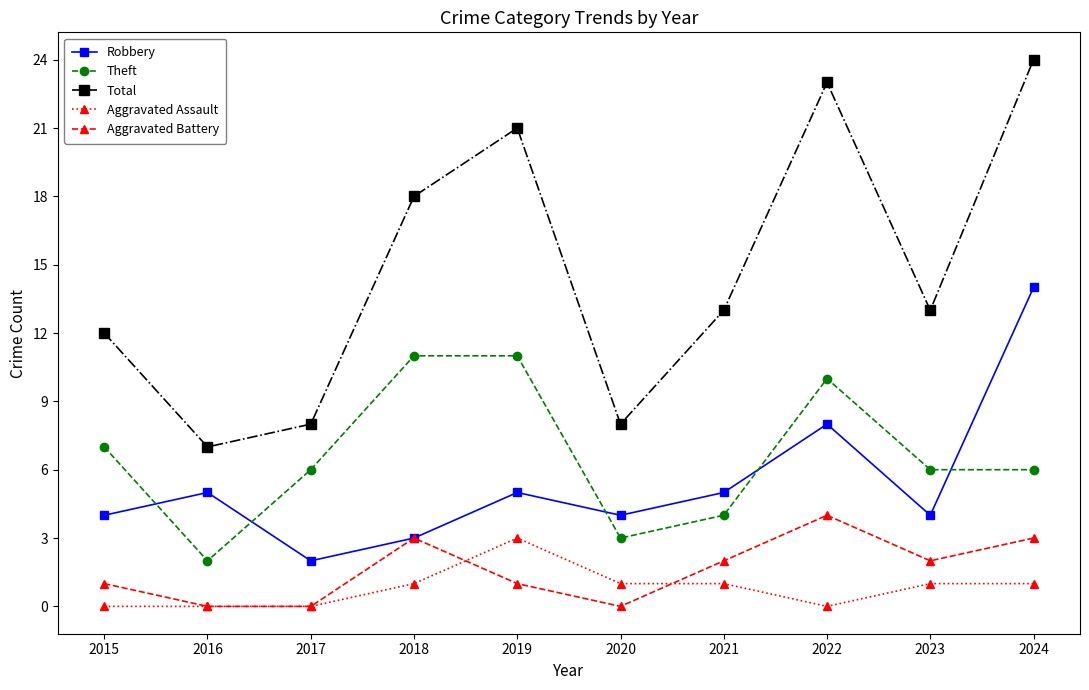

At which label does Total reach its minimum?

2016